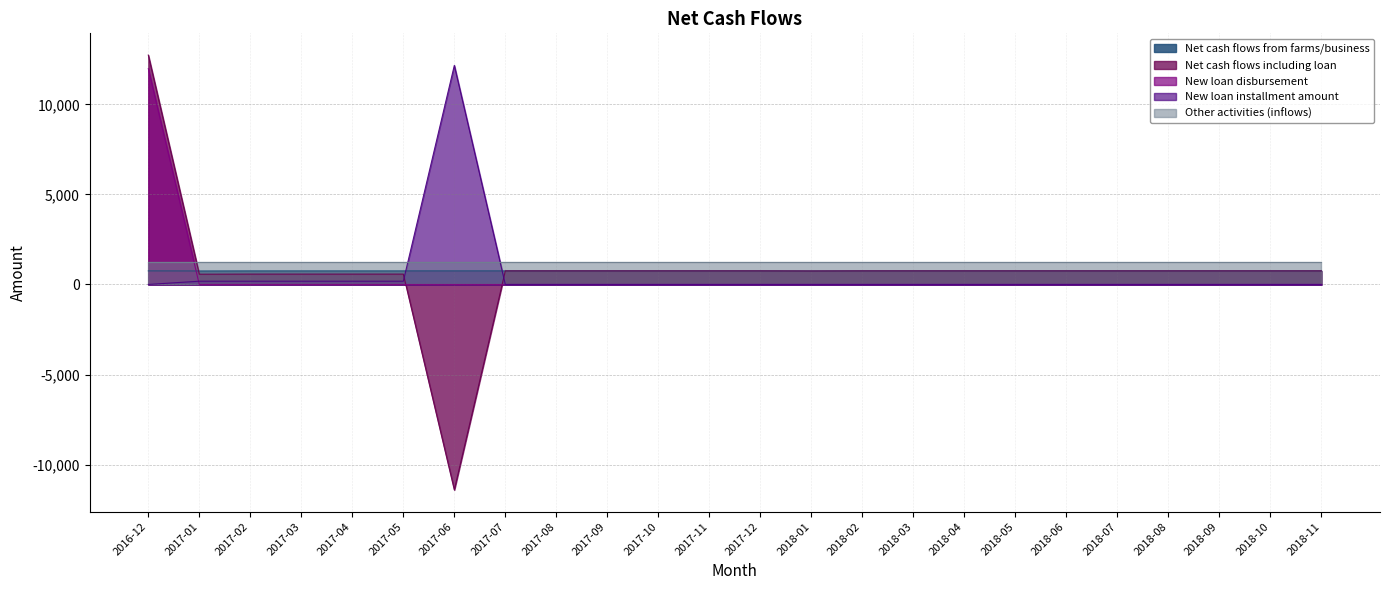

The value of Net cash flows including loan at 2017-02 is 234.7. True or false?

False